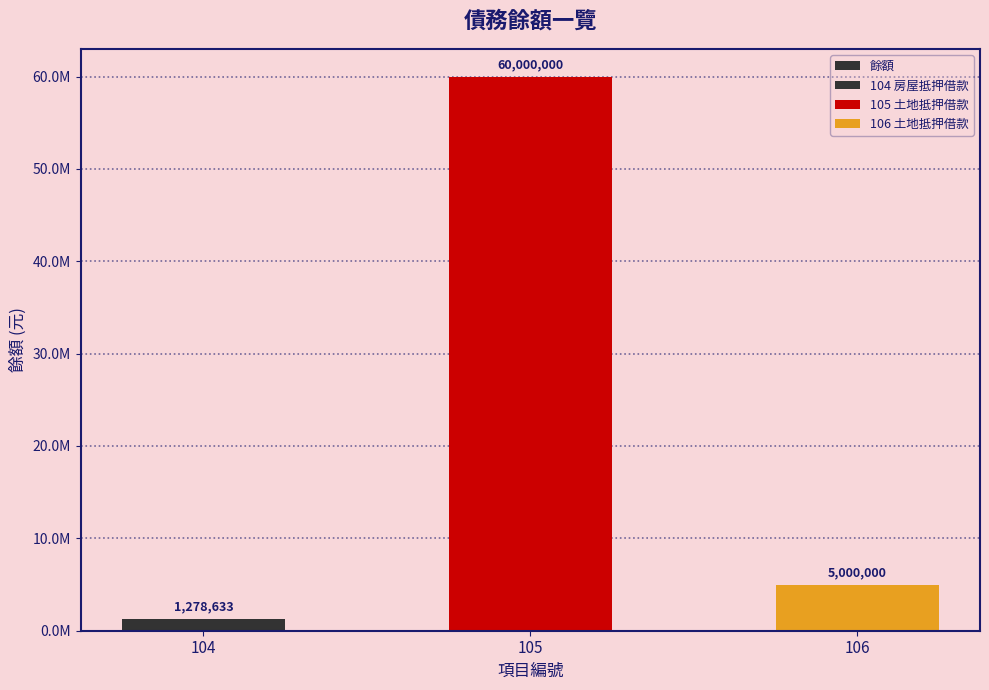

Rank the categories by value from highest to lowest.

105, 106, 104